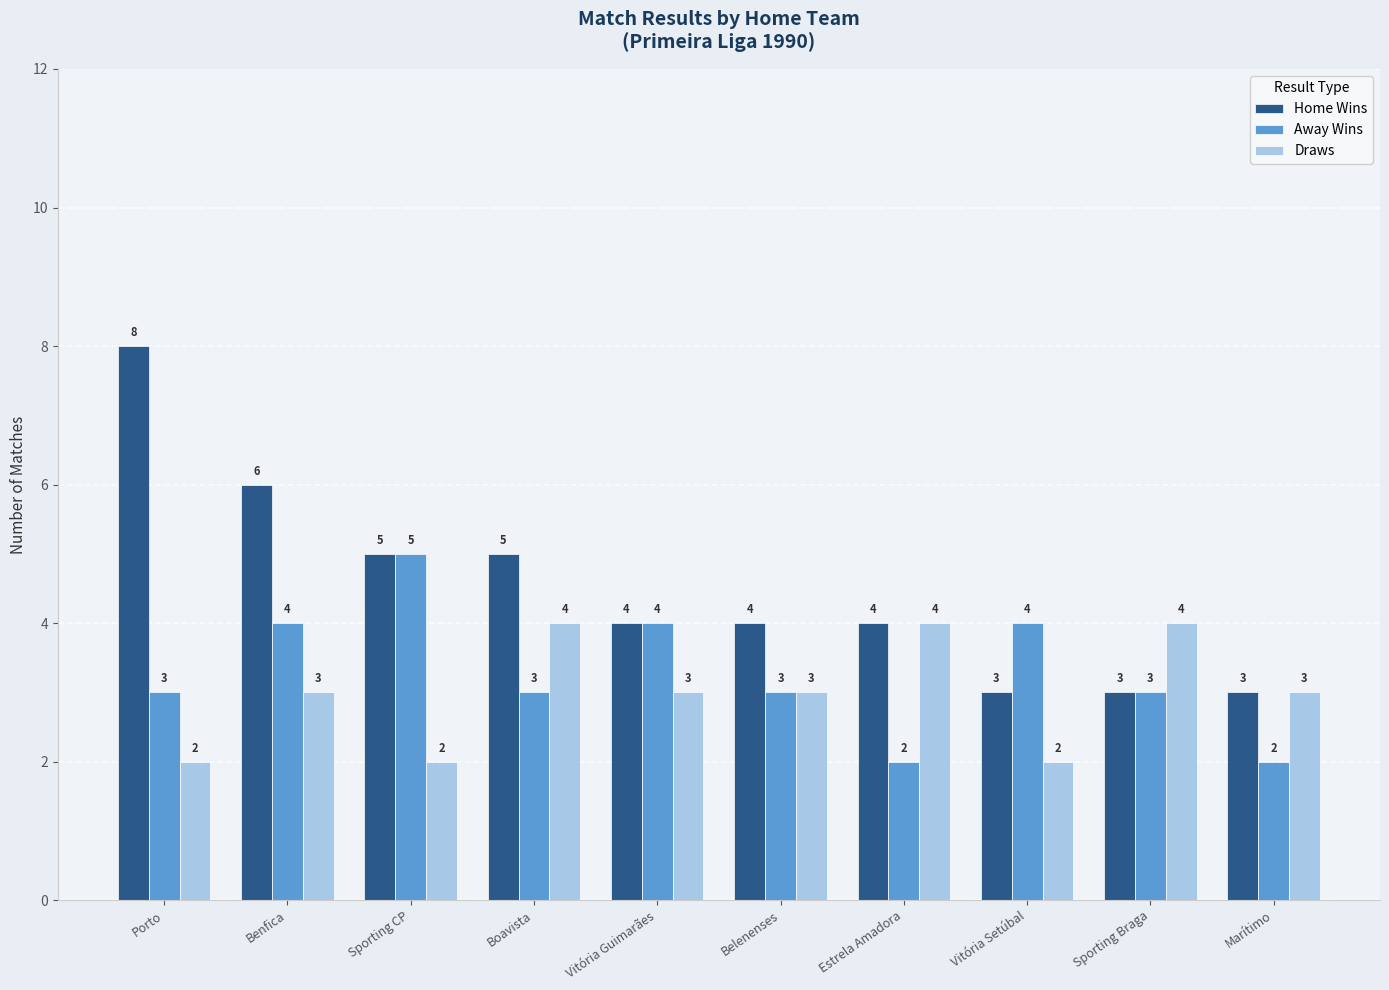

What is the difference between the maximum and second lowest values in the Draws series?

2